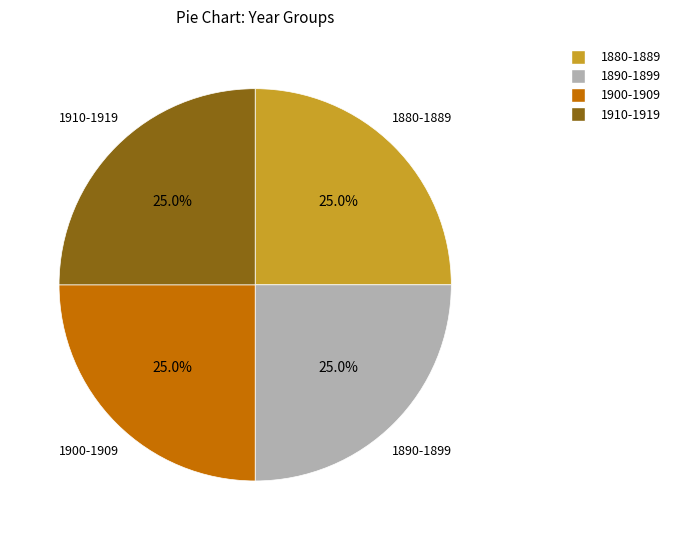

Is there any slice that represents more than half of the pie?

No